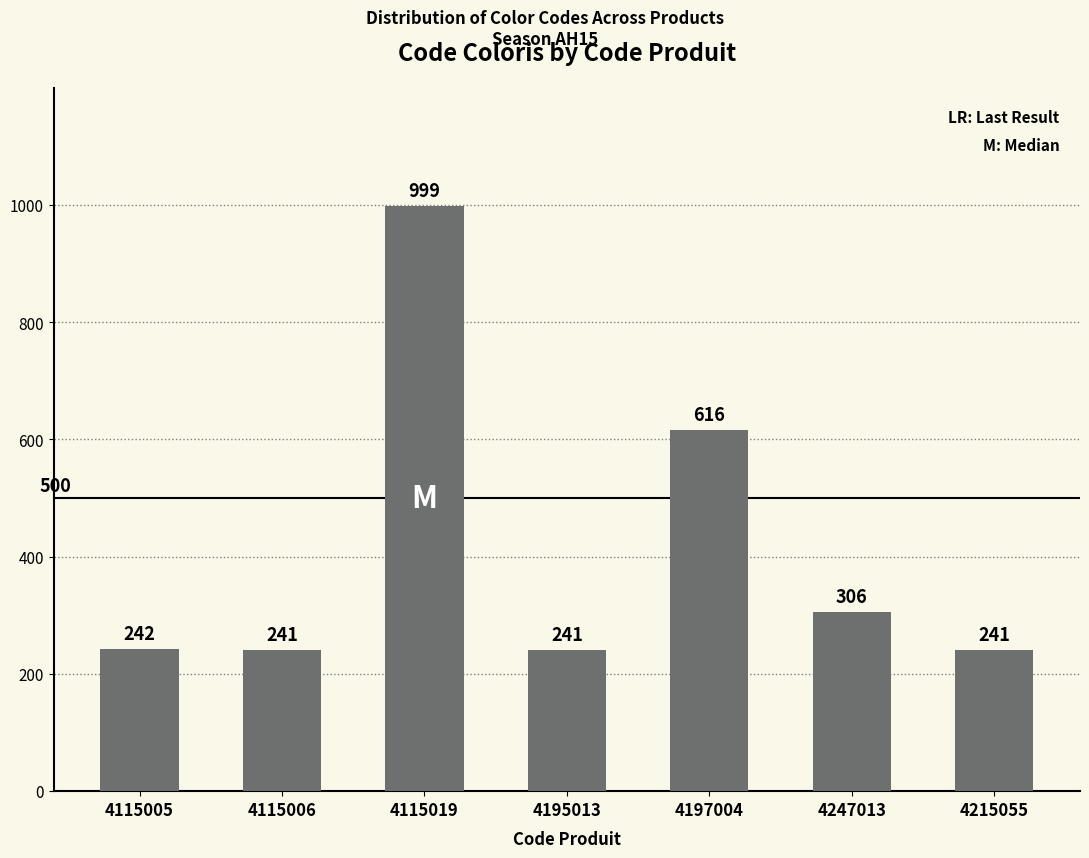

What is the approximate value at 4115019, to the nearest 50?

1000